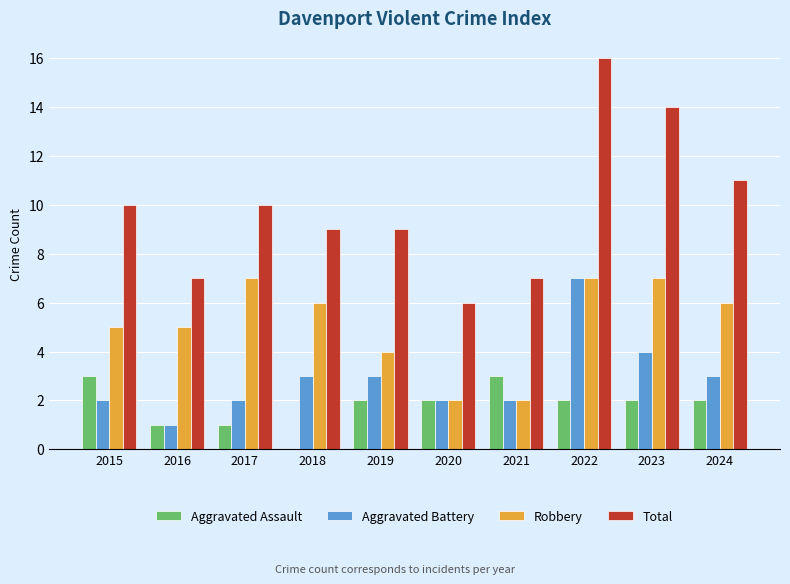

Between 2020 and 2024, which series saw the biggest shift?

Total